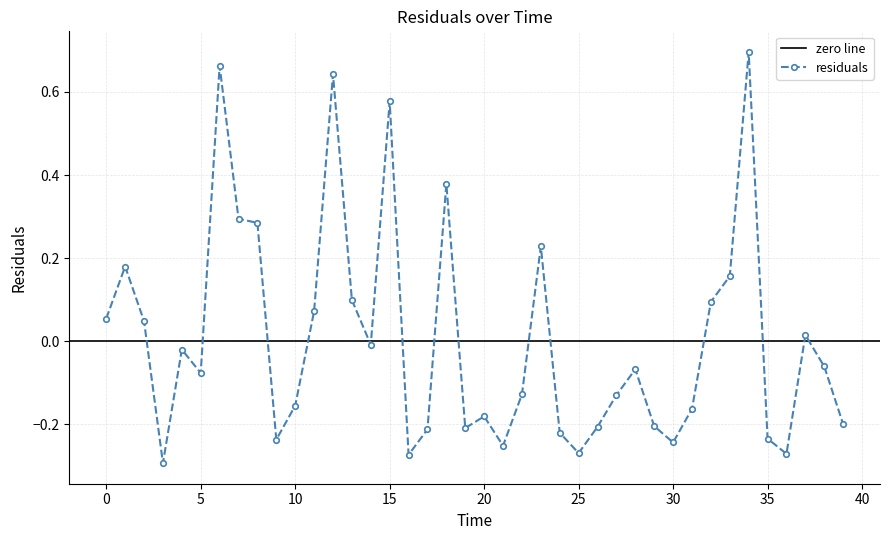

The value at 6.0 is 0.7. True or false?

True